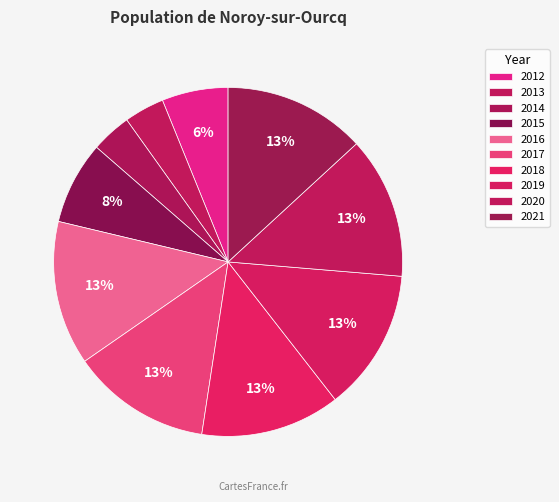

To the nearest percent, what is the average slice percentage?

10%